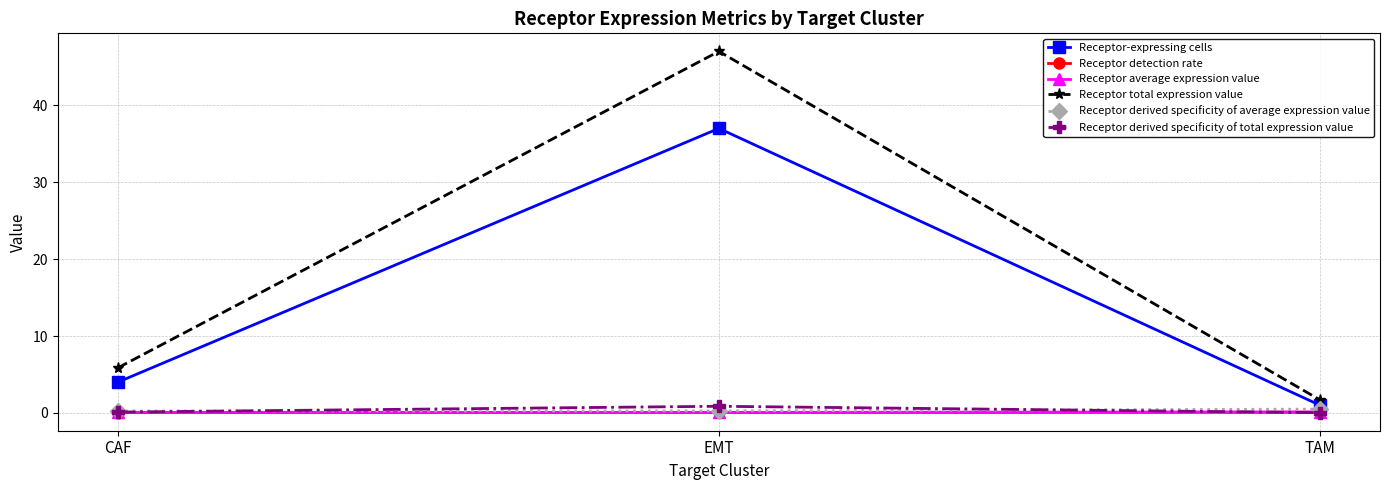

At which label does Receptor total expression value first exceed 5?

CAF